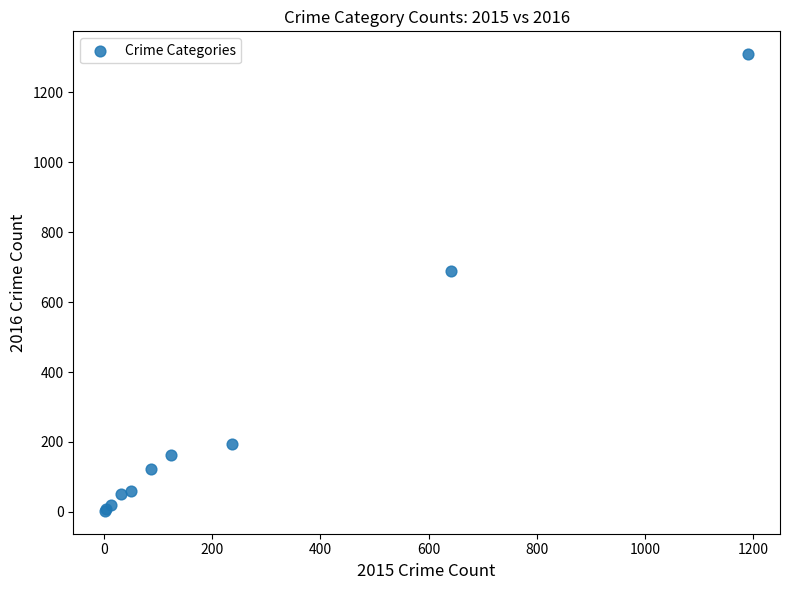

What Y value in the scatter plot is closest to 656?

689